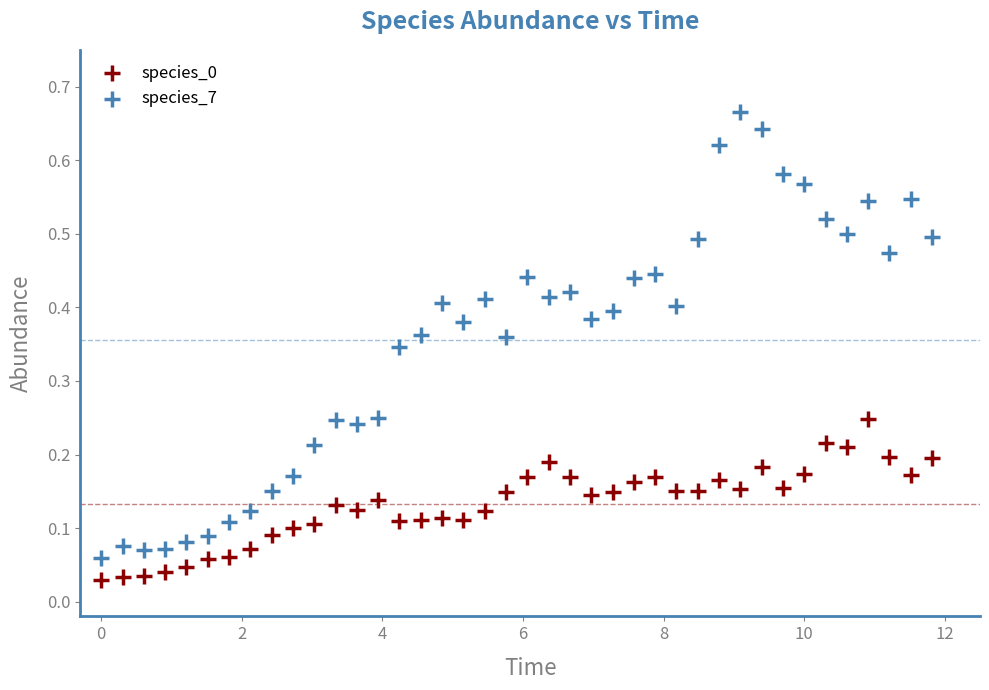

Which series has the widest spread of Y values?

species_7